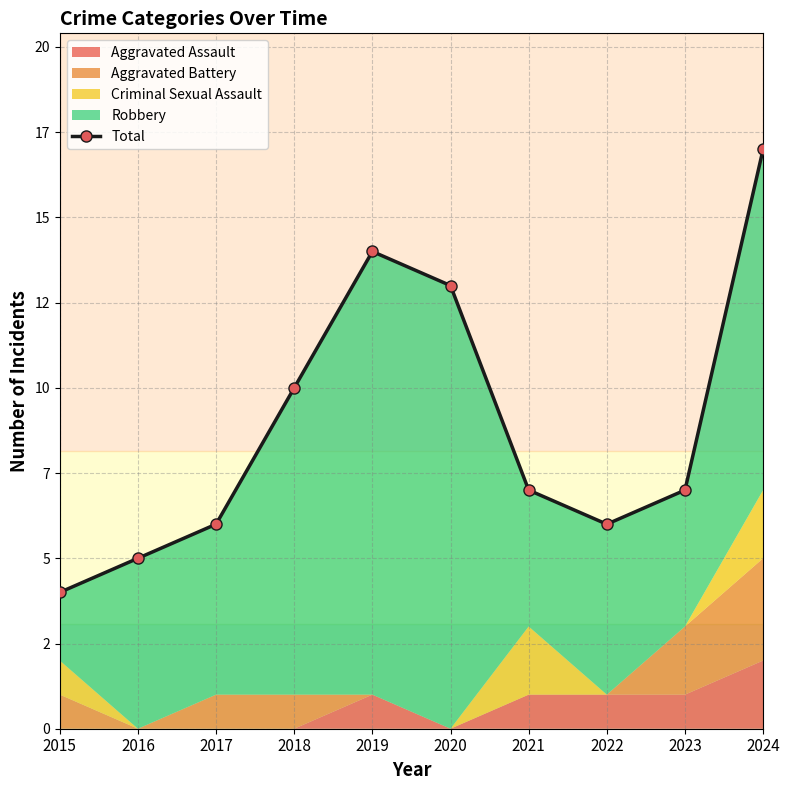

Which category has the lowest value across all series?

2015